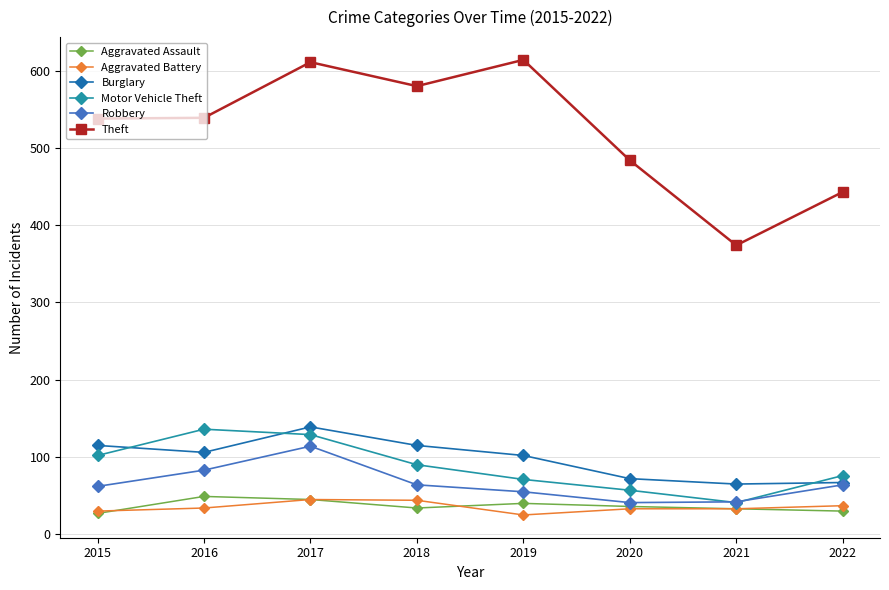

True or false: Theft and Burglary cross at least once.

False